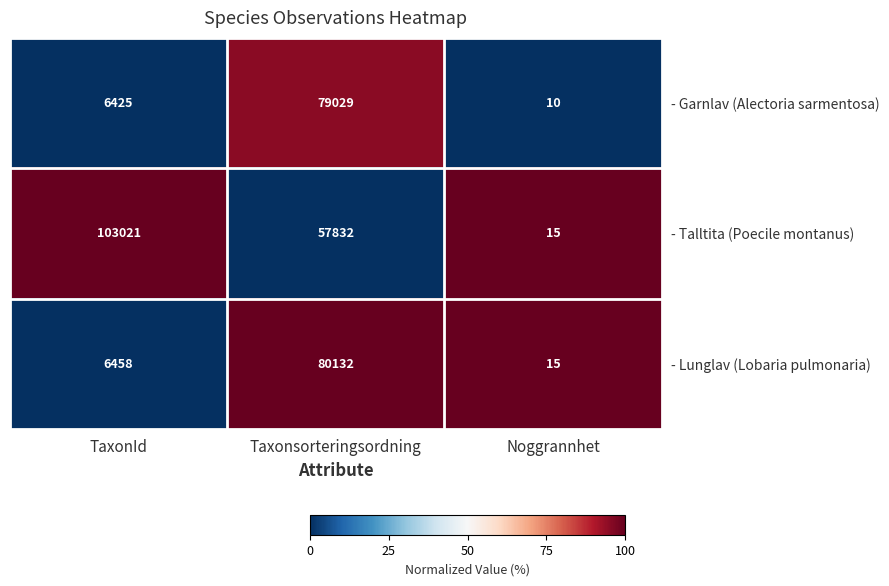

What is the maximum value for - Garnlav (Alectoria sarmentosa)?

79029